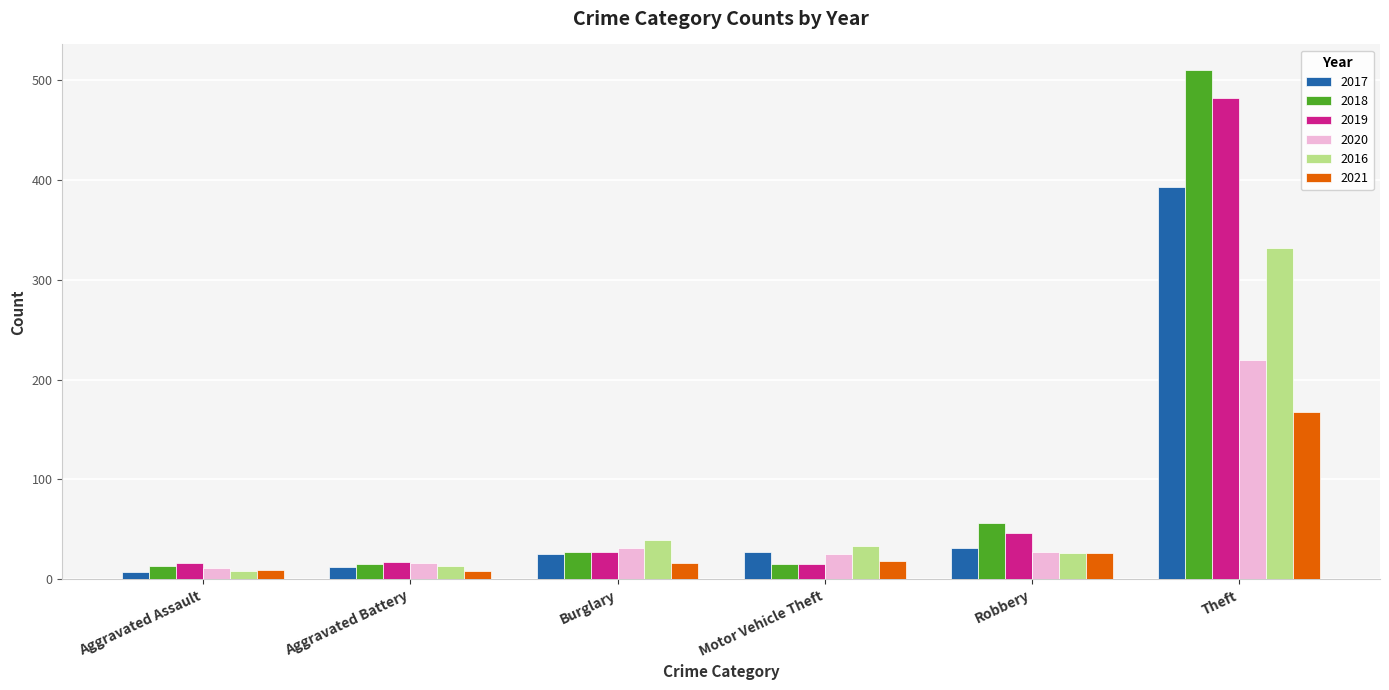

What is the average value of the 2016 series?

75